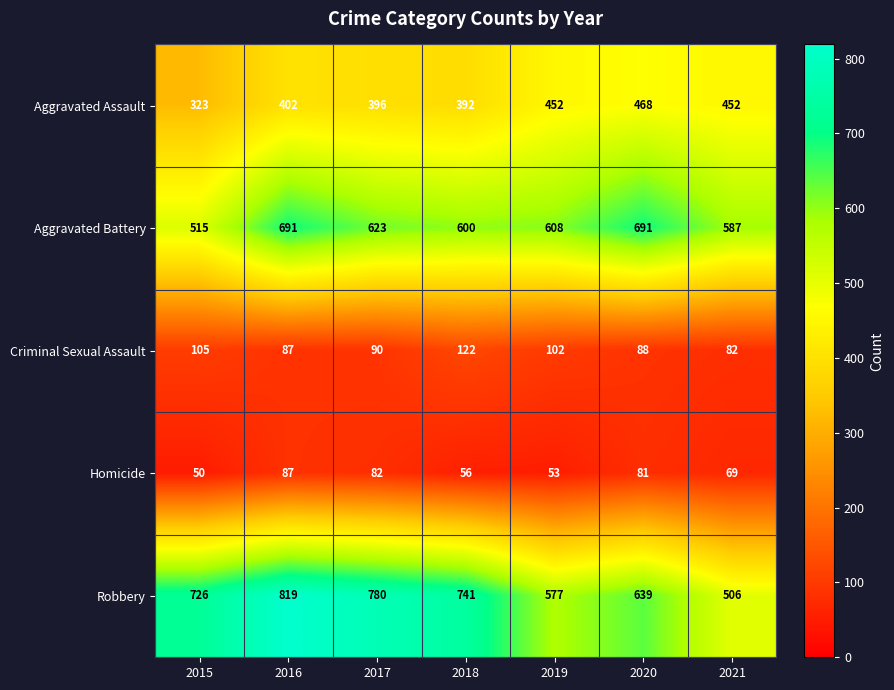

What is the spread (max minus min) of values at 2016?

732